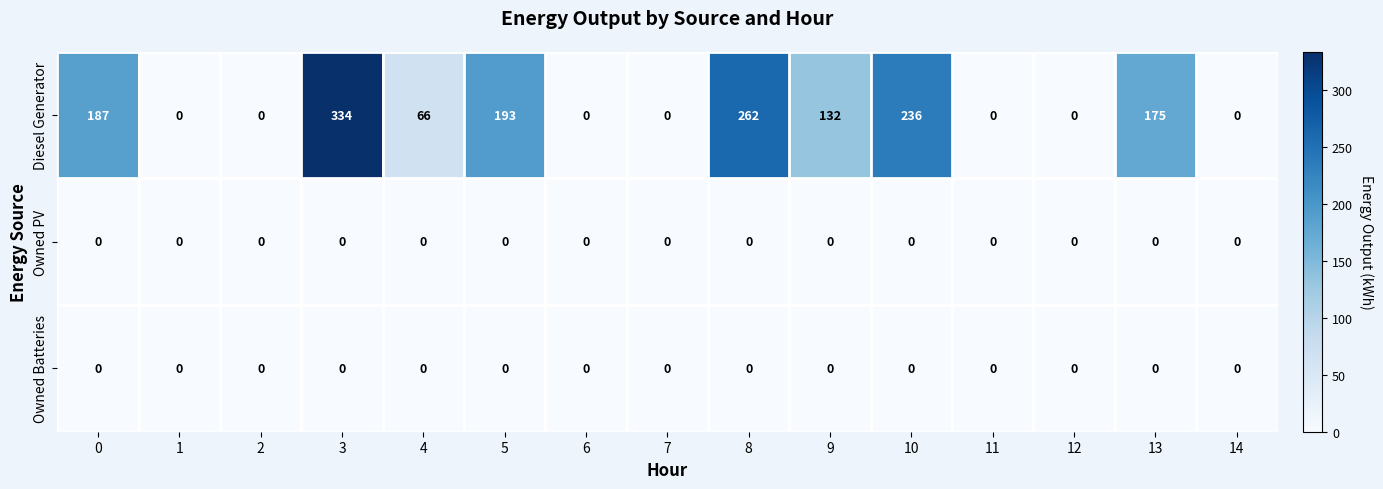

The value of Owned Batteries at 1 is 0. True or false?

True